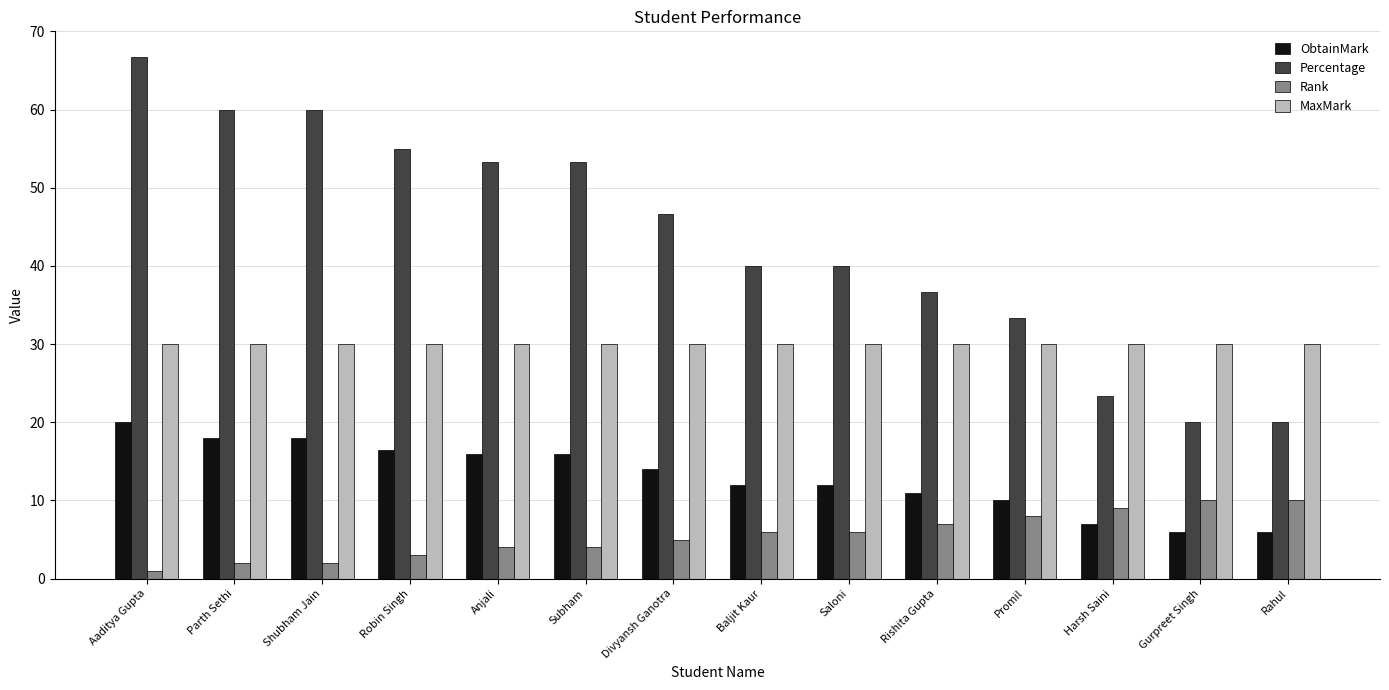

Which series has the largest range (max minus min)?

Percentage